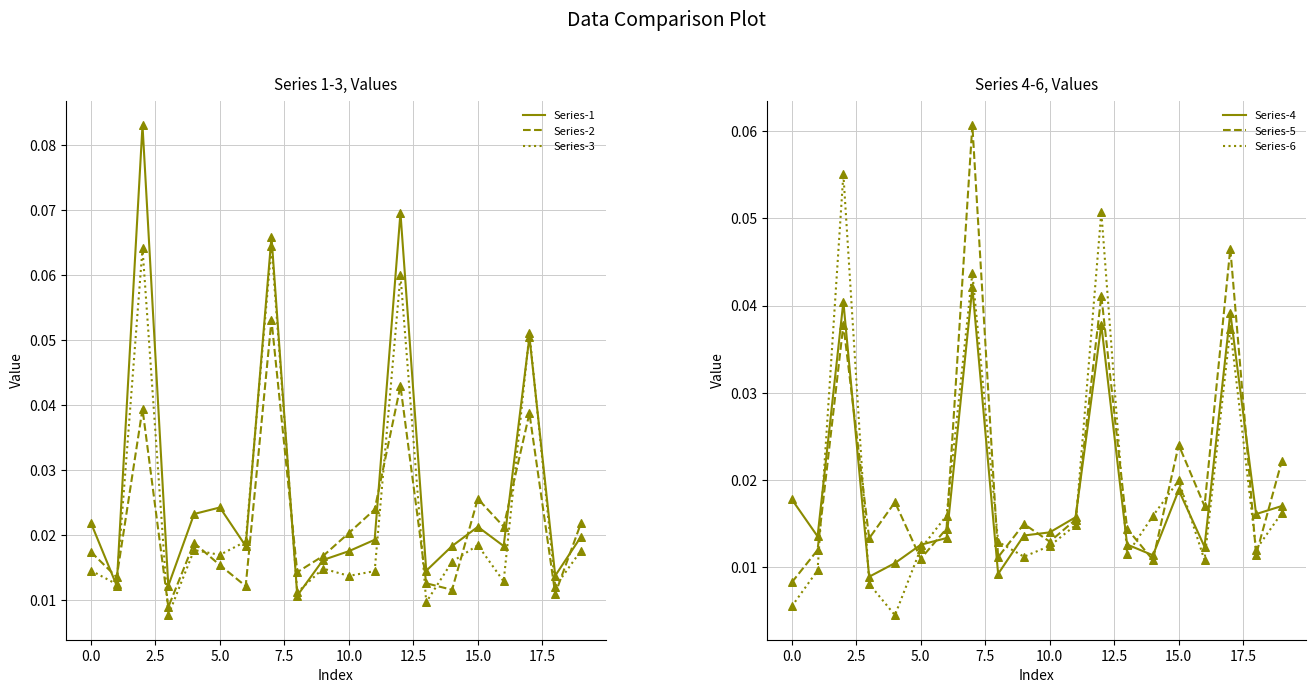

At how many categories does at least one series exceed 0?

20